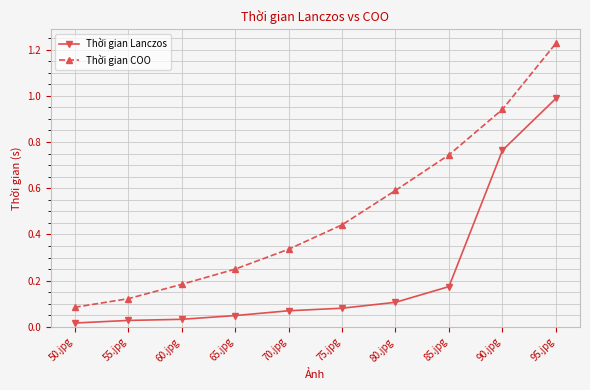

What is the label of the 8th point from the left?

85.jpg